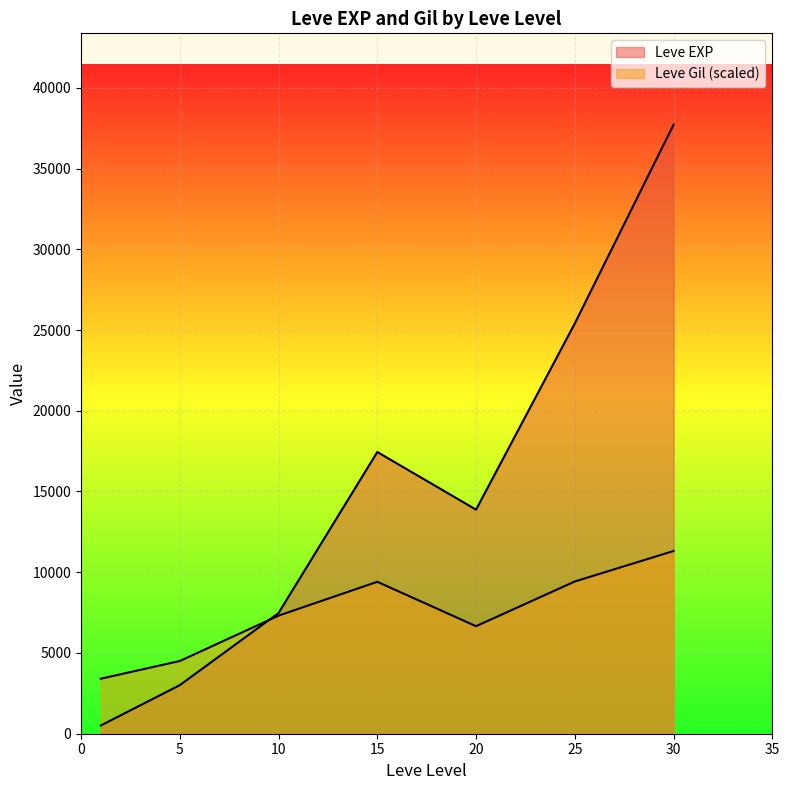

At 20, list the series in order from largest to smallest.

Leve EXP, Leve Gil